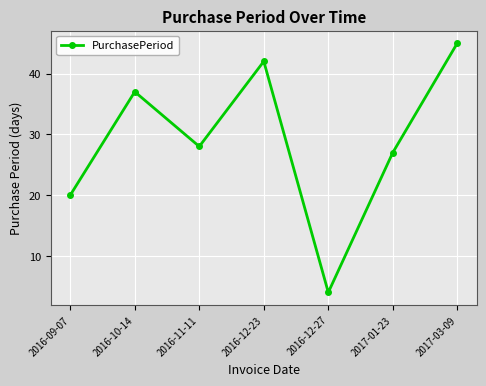

How many interior local valleys (lower than both neighbors) does the data have?

2